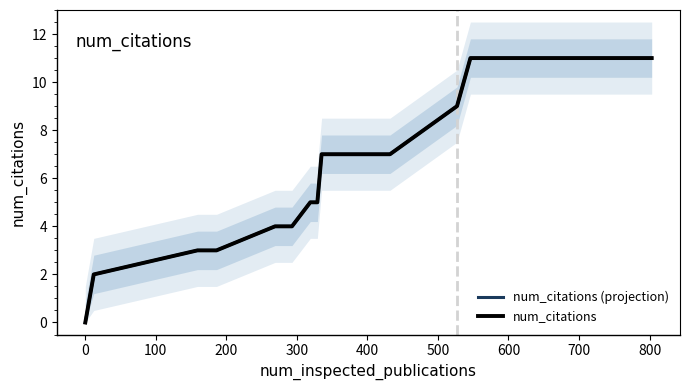

Does the chart have visible grid lines?

No